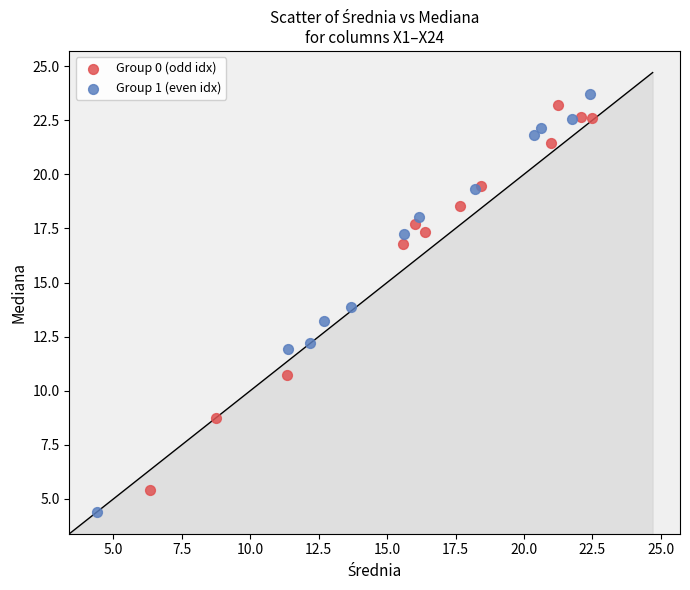

Which series reaches the minimum Y coordinate?

Group 1 (even idx)